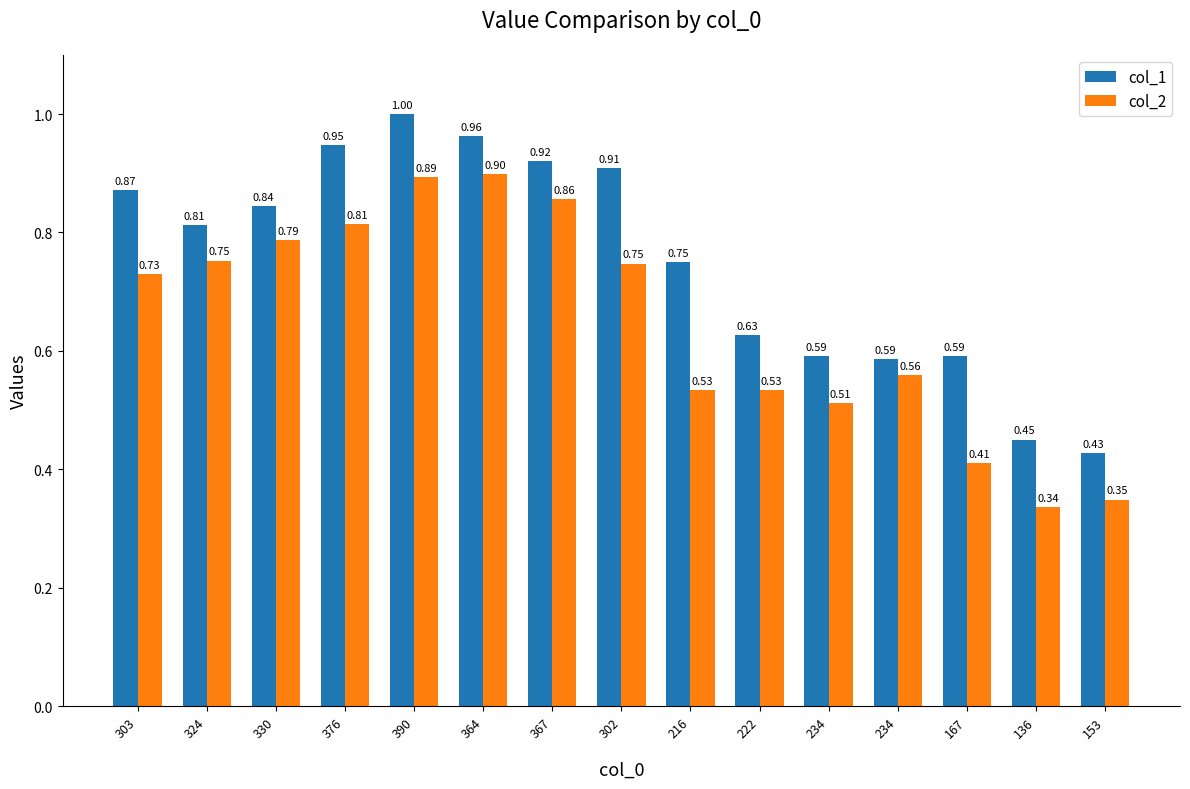

Reading left to right, list all the values displayed in this chart.

col_1: 0.9	0.8	0.8	0.9	1.0	1.0	0.9	0.9	0.8	0.6	0.6	0.6	0.6	0.5	0.4
col_2: 0.7	0.8	0.8	0.8	0.9	0.9	0.9	0.7	0.5	0.5	0.5	0.6	0.4	0.3	0.3